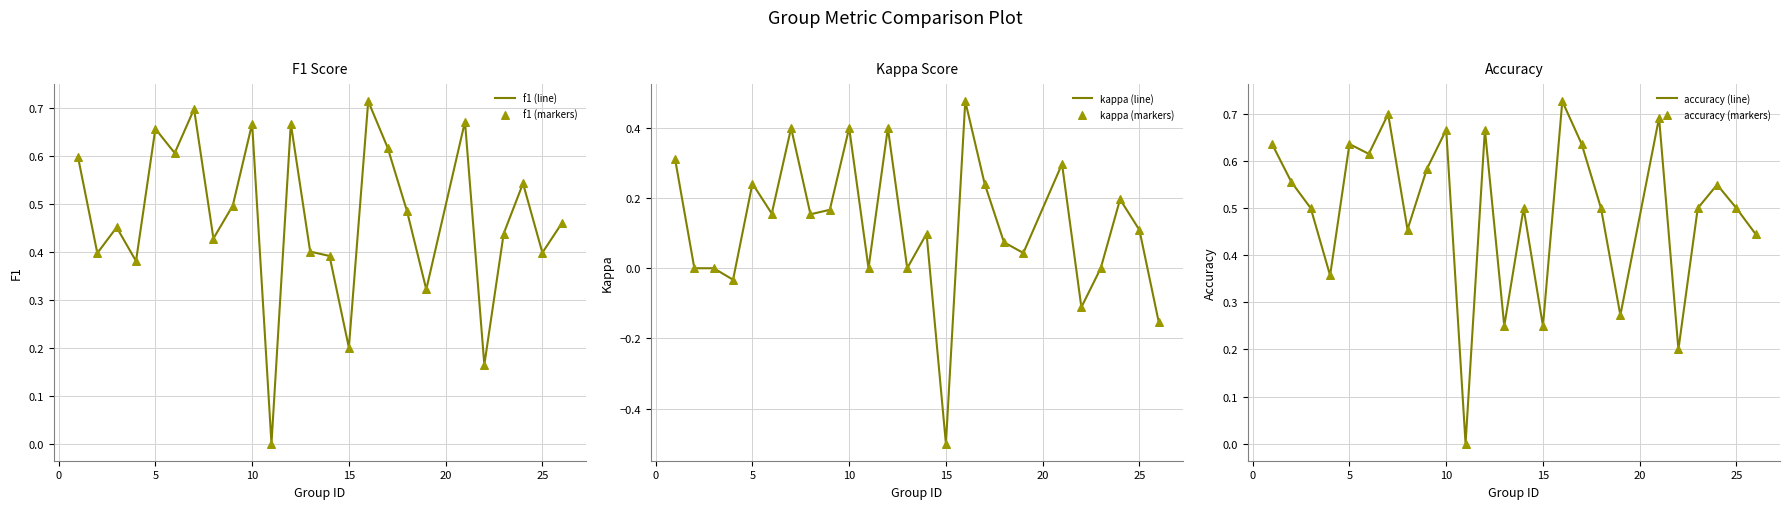

The f1 (line) series shows 1.1 at 5. True or false?

False